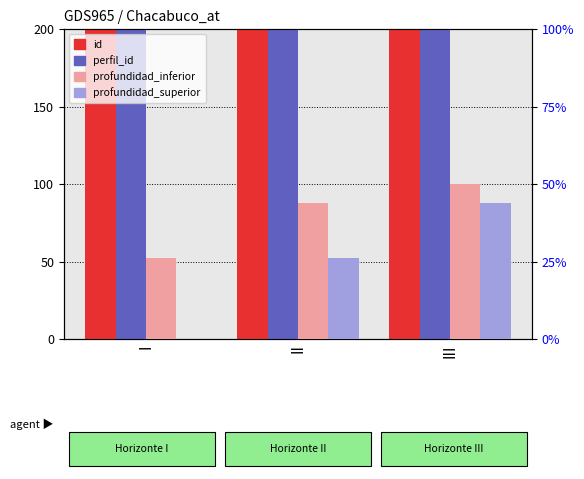

Which series has the widest spread of values?

profundidad_superior